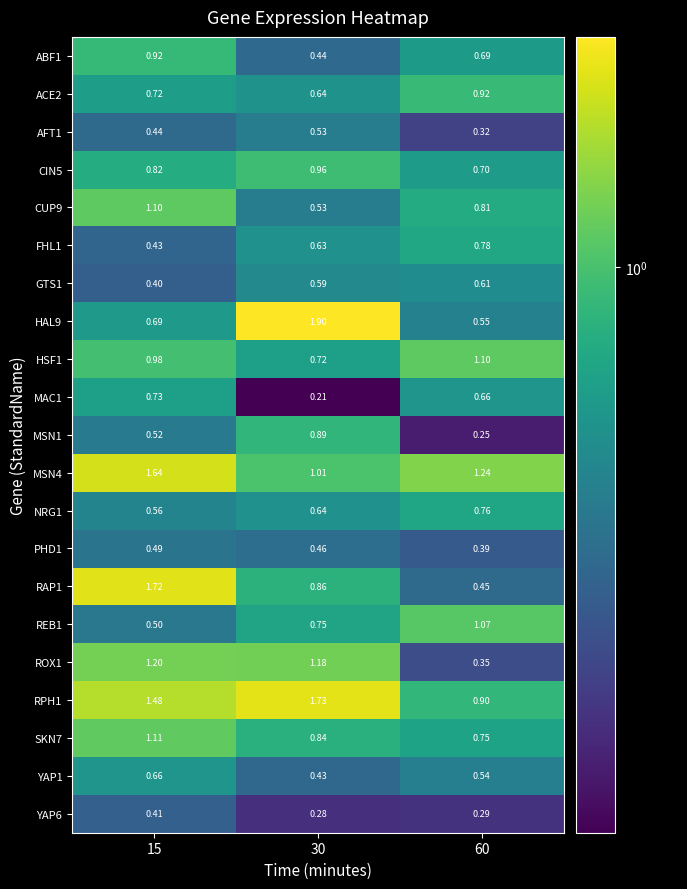

How many series are shown in this chart?

21